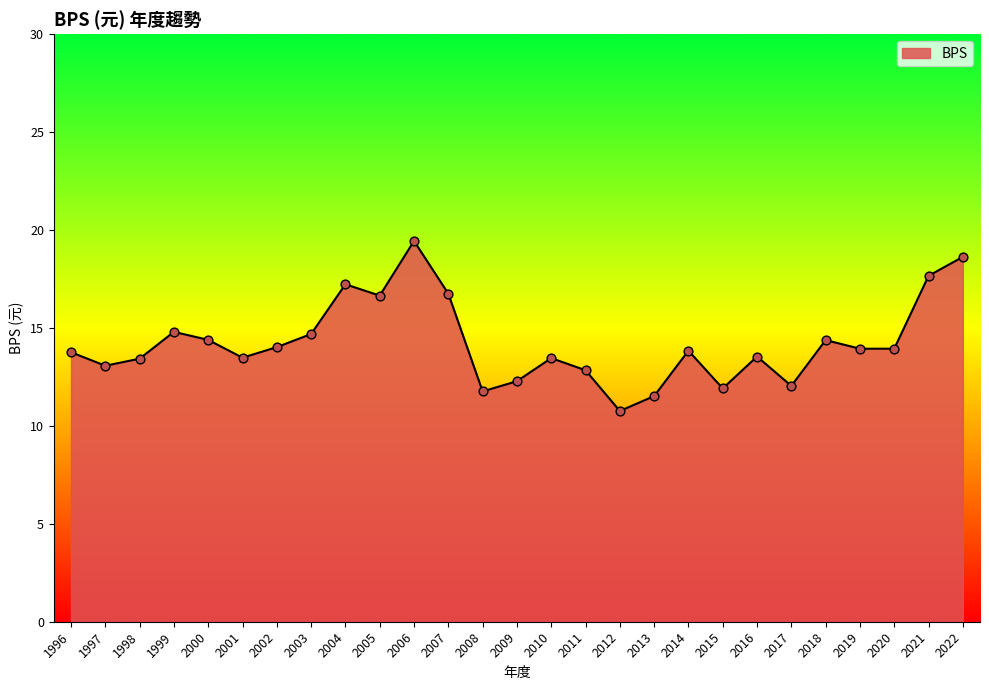

Which has a higher value, 2008 or 1997?

1997